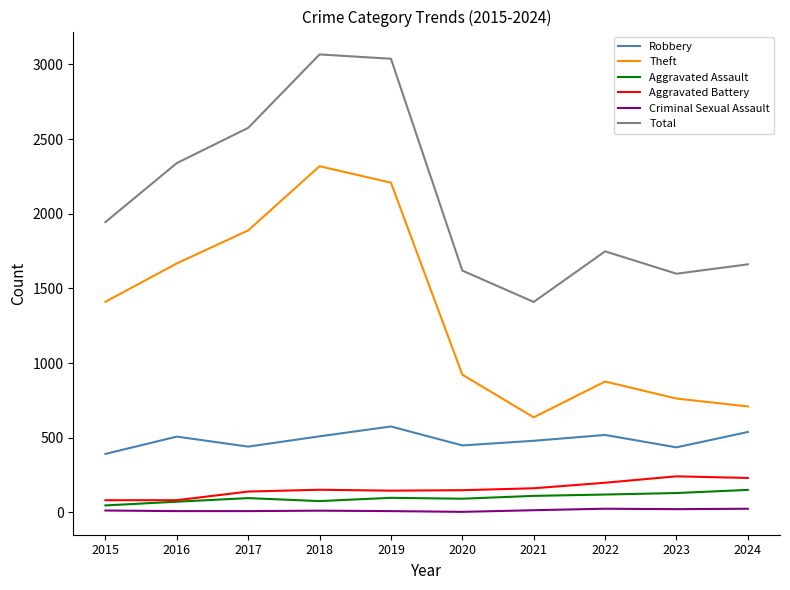

What is the total value across all series at 2024?

3312